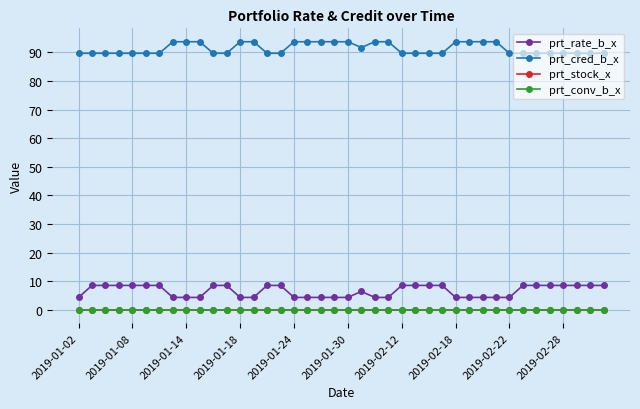

Does the chart have visible grid lines?

Yes